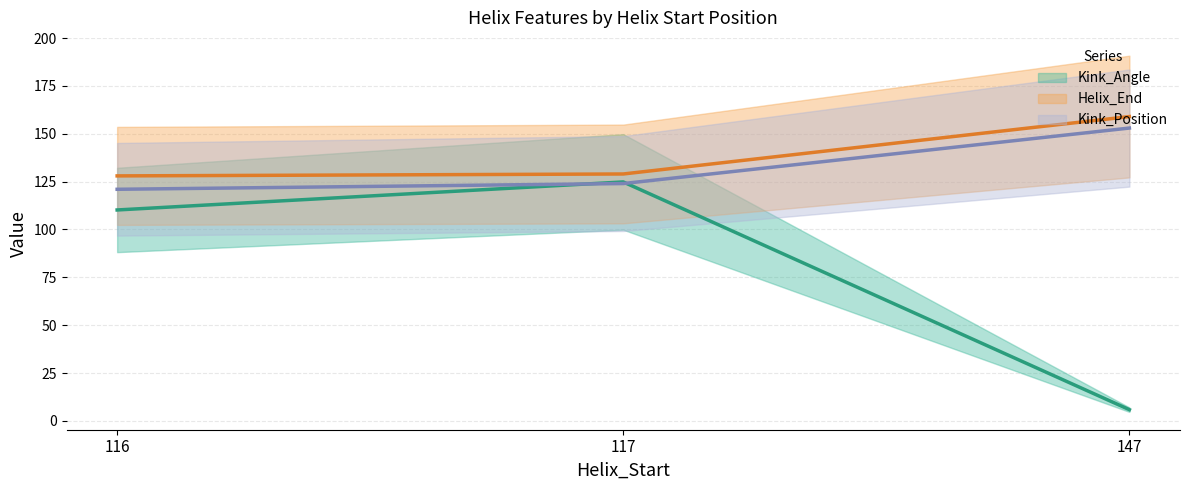

Which label corresponds to the largest value in the chart?

147